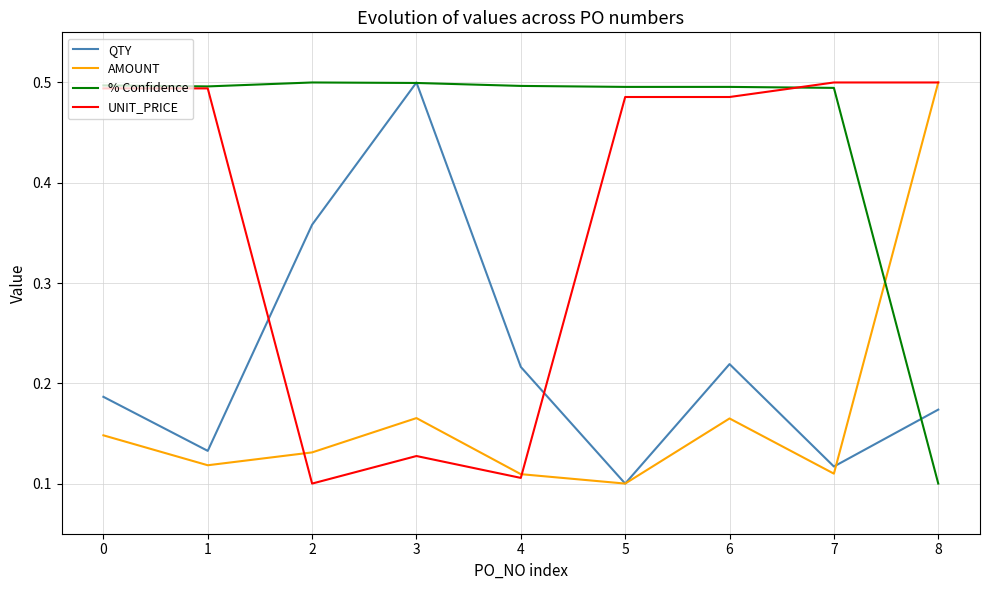

Between 3 and 7, which series saw the biggest shift?

QTY